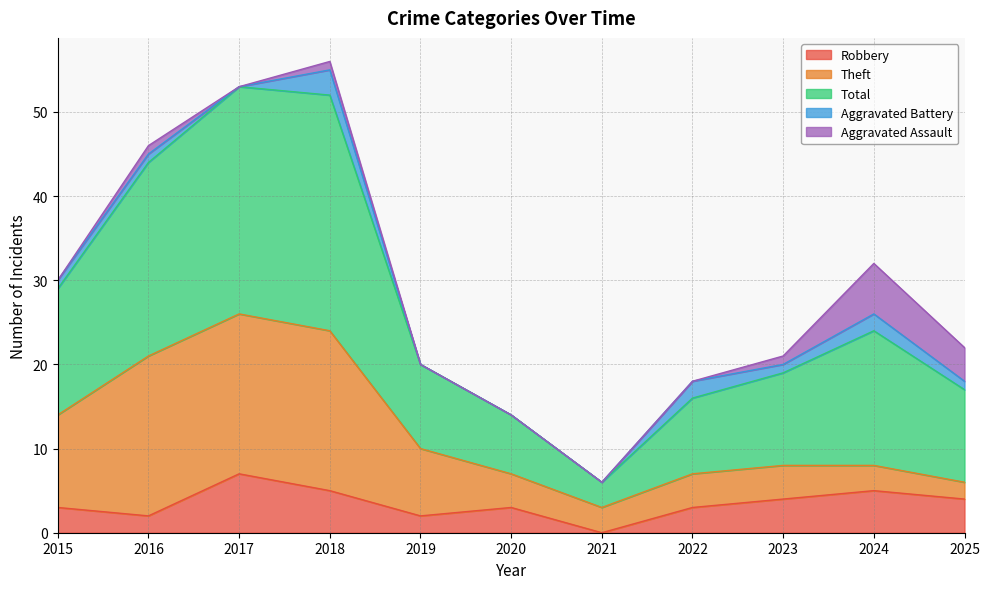

True or false: Total and Aggravated Assault cross at least once.

False